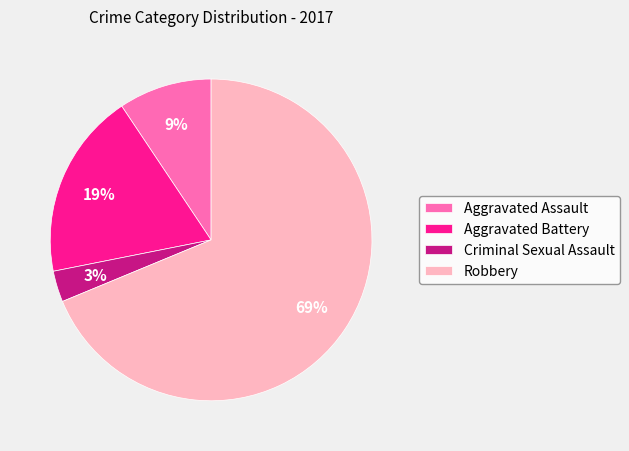

Which slice is the largest?

Robbery